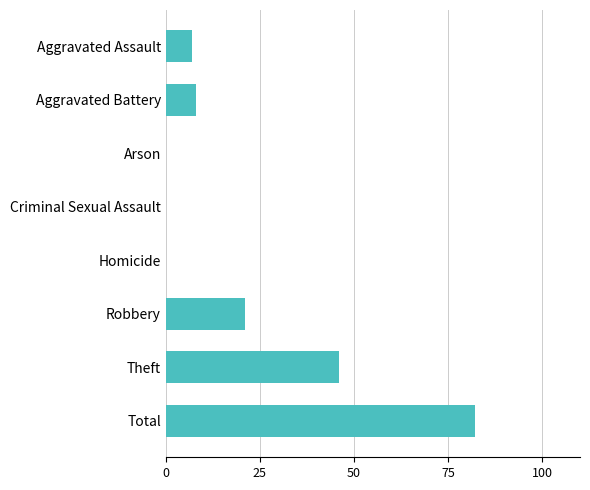

What is the change in value from Arson to Robbery?

+21